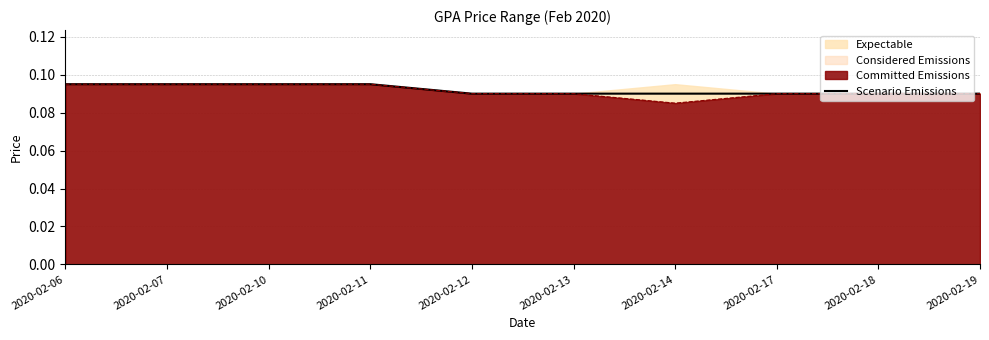

Is it true that the value at 2020-02-13 is 0.1?

False